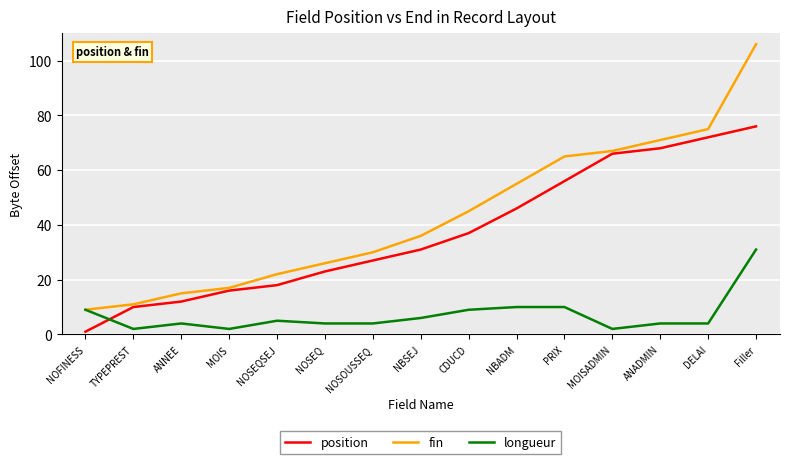

Rank the series by their average value, from lowest to highest.

longueur, position, fin